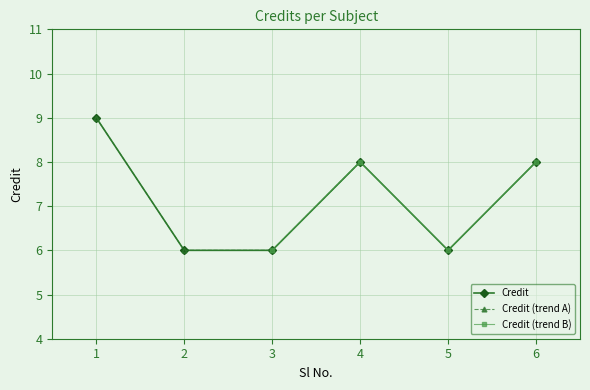

Reading left to right, what are all the values shown in this chart?

9	6	6	8	6	8